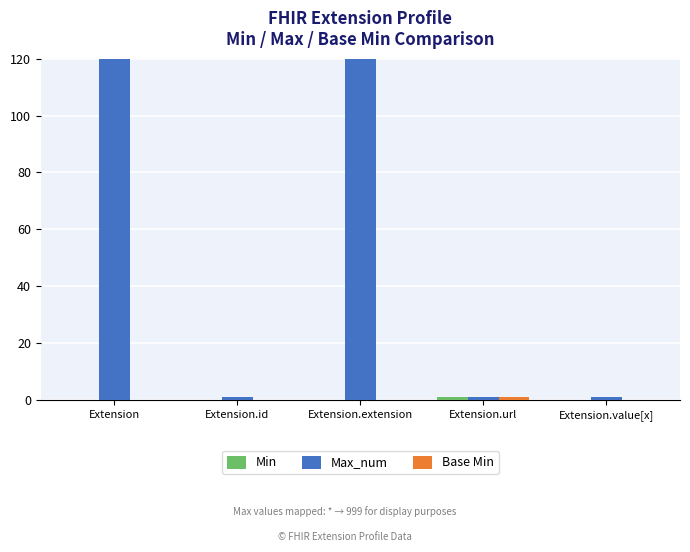

Does the chart contain stacked bars?

No